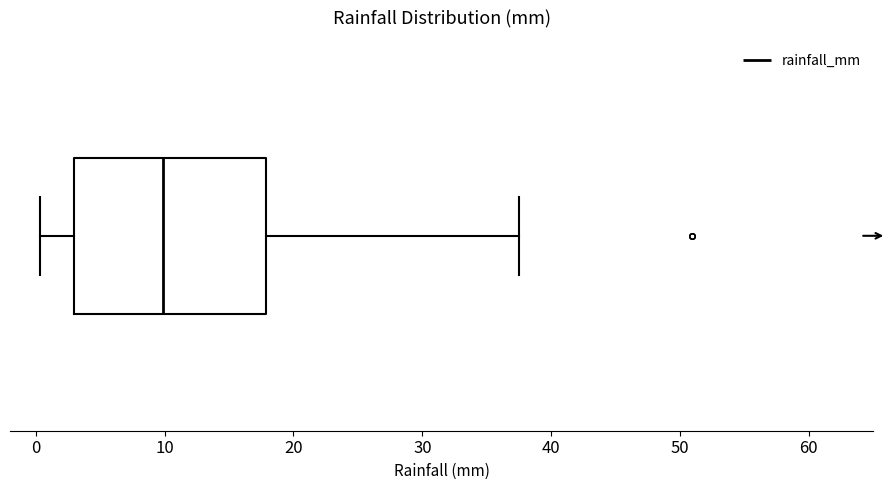

Transcribe this box plot: give where the median line is, the range the box spans, and where the two whiskers end, as read against the x-axis. The values are not printed on the chart, so give them approximately, as read against the axis.

median 10, box 3 to 18, whiskers 0 to 38